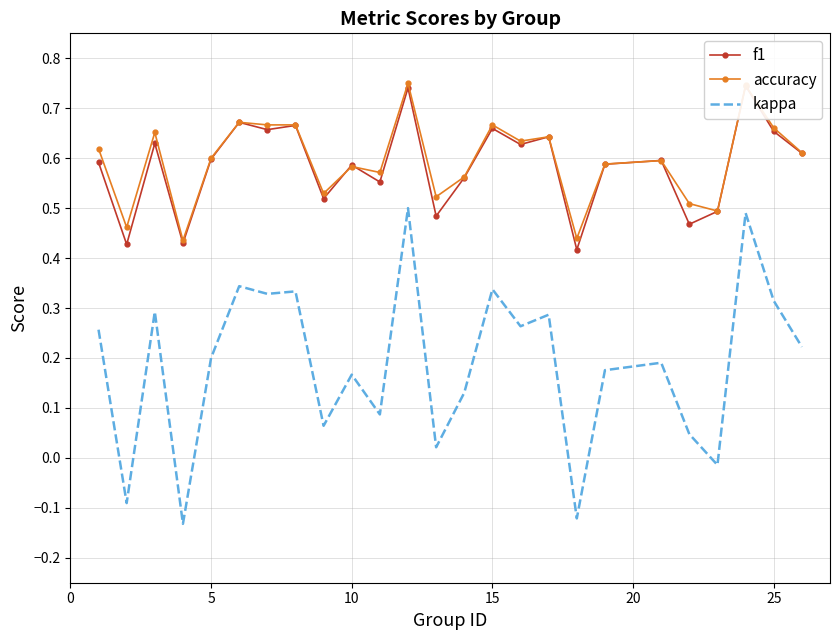

Which series has the largest total across all categories?

accuracy